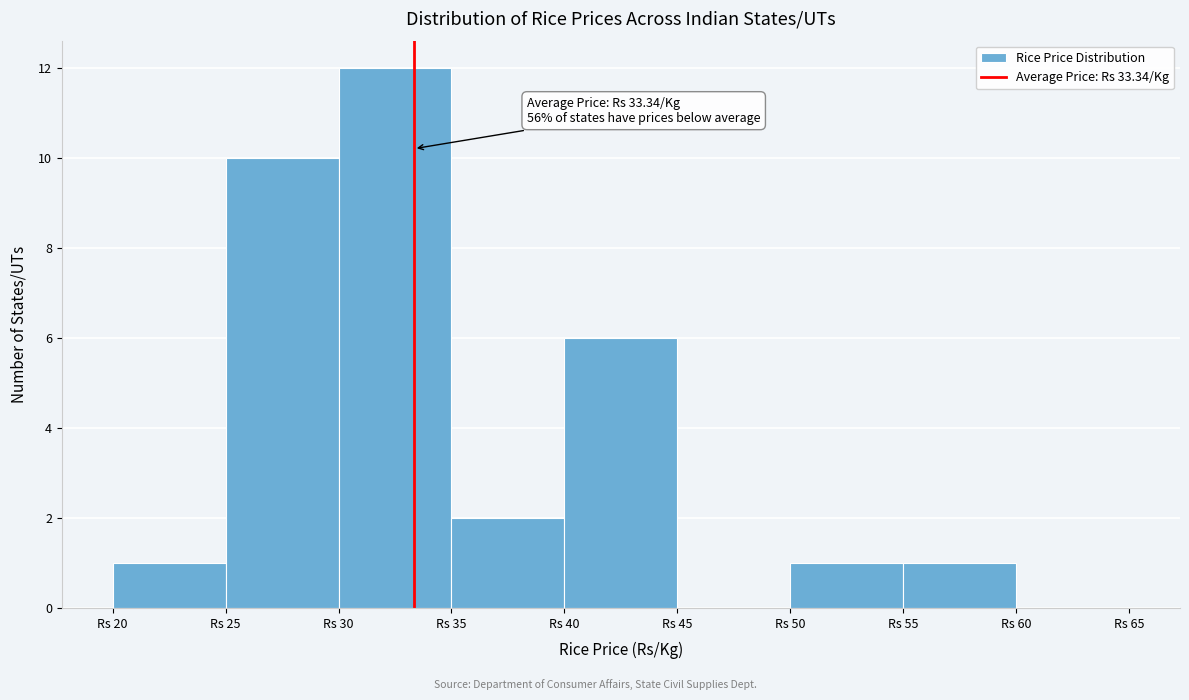

Which range on the x-axis has the tallest bar?

30 to 35